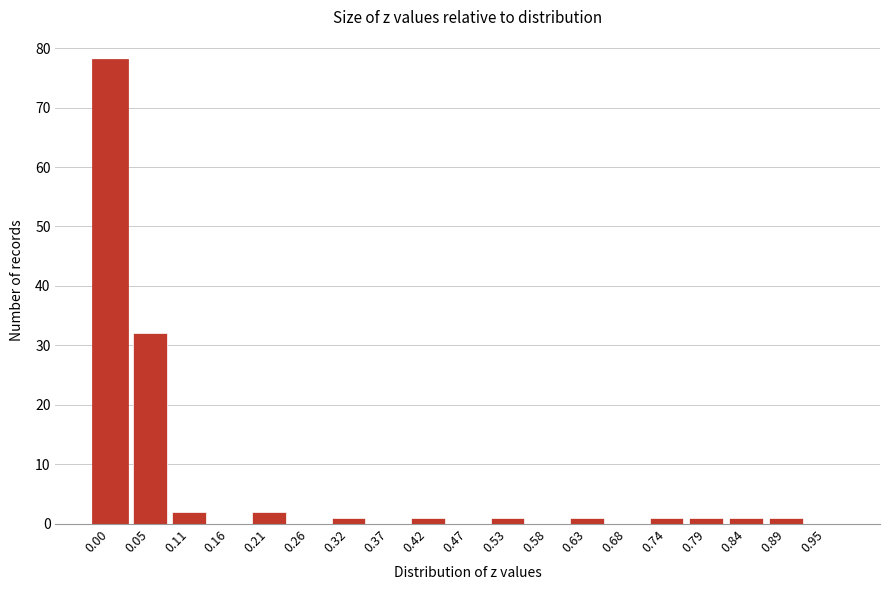

Reading left to right, extract all data points from this chart.

0.00=78	0.05=32	0.11=2	0.16=0	0.21=2	0.26=0	0.32=1	0.37=0	0.42=1	0.47=0	0.53=1	0.58=0	0.63=1	0.68=0	0.74=1	0.79=1	0.84=1	0.89=1	0.95=0